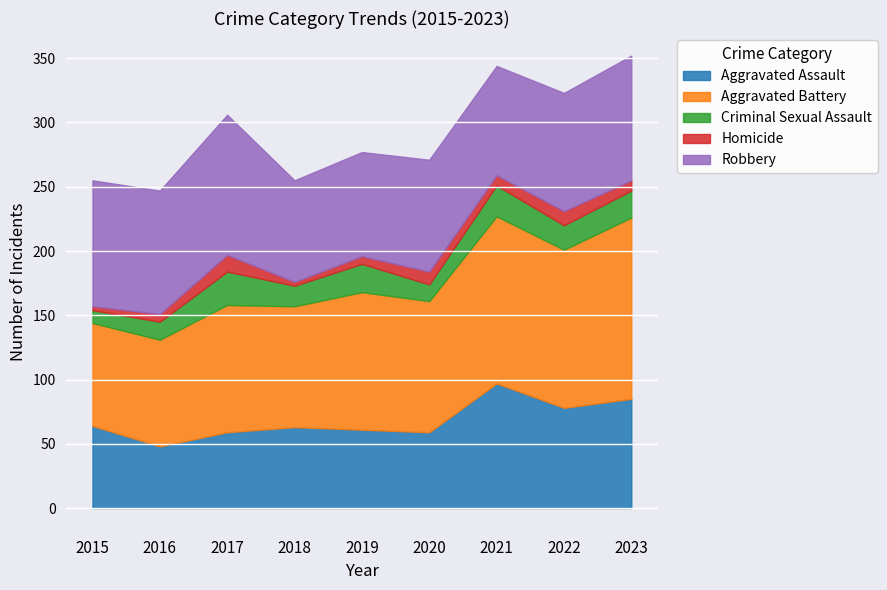

What is the value of the Homicide point at the 7th from the left?

8